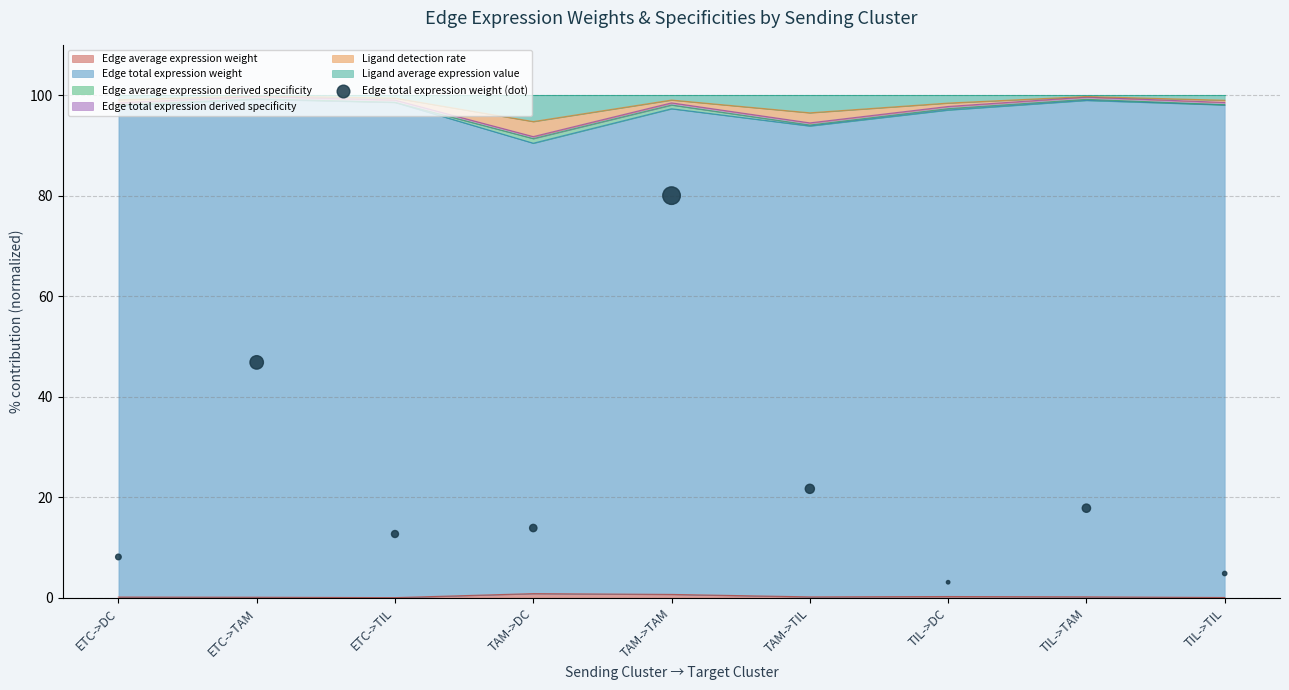

What is the change in value from ETC->DC to TAM->DC?

+5.8